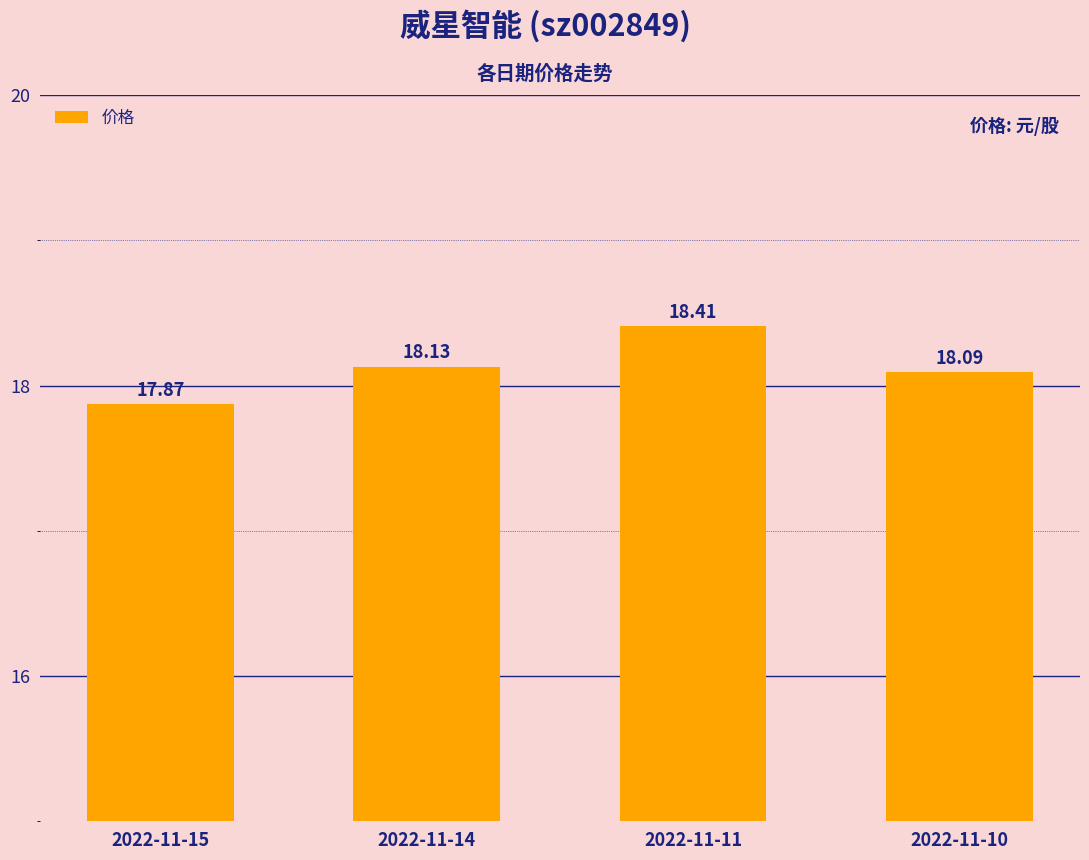

How many data points are above 18?

3